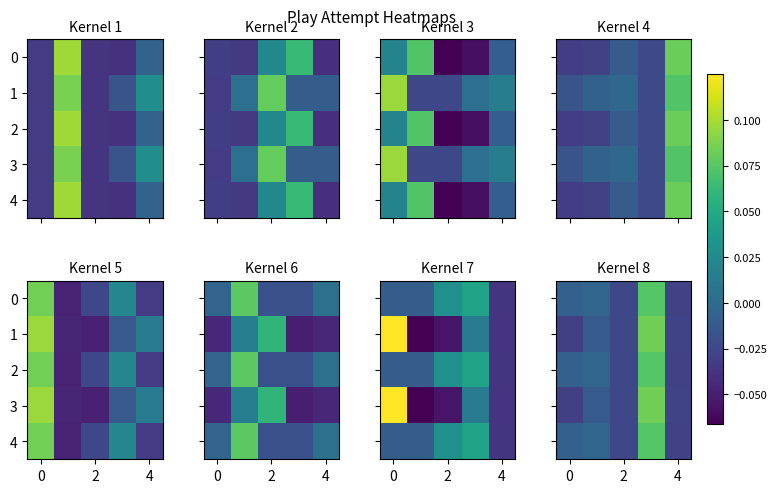

How many values in the 2 series exceed 0?

1